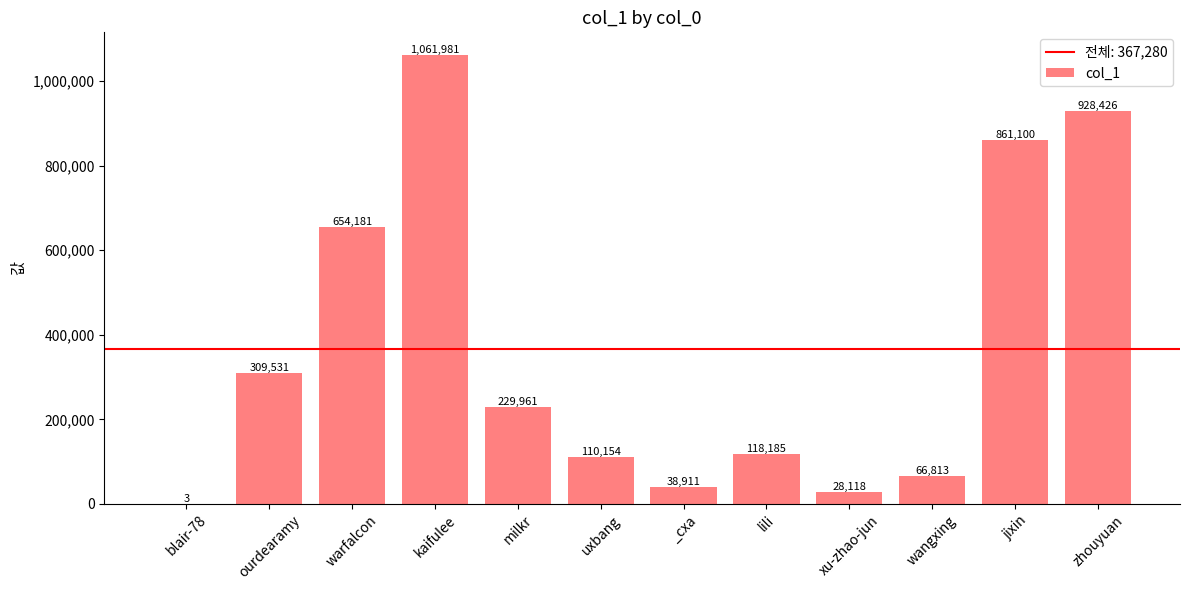

Where is the data nearest to the value 530992?

warfalcon